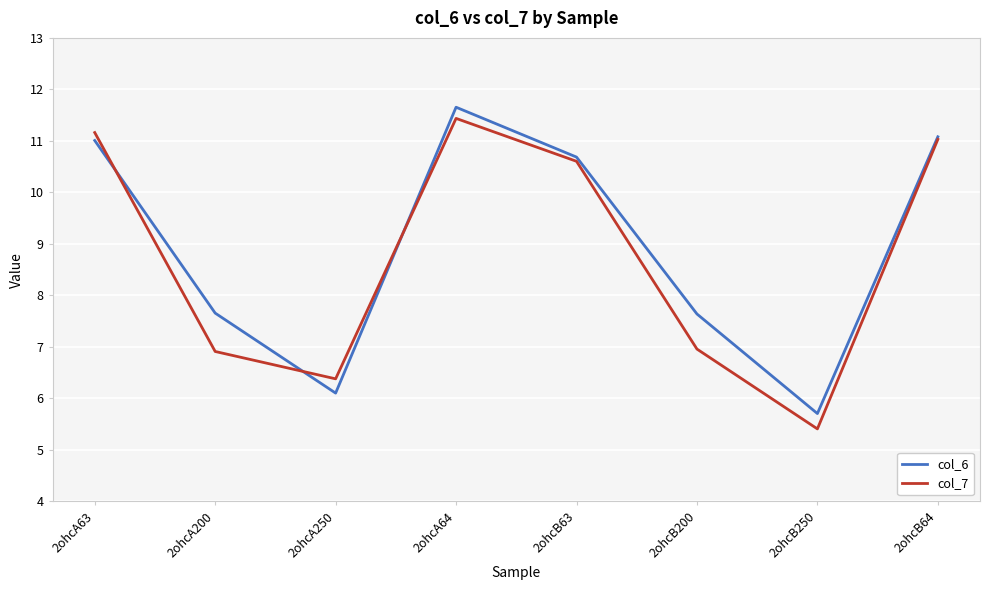

True or false: col_6 has more than 0 points higher than both neighbors.

True